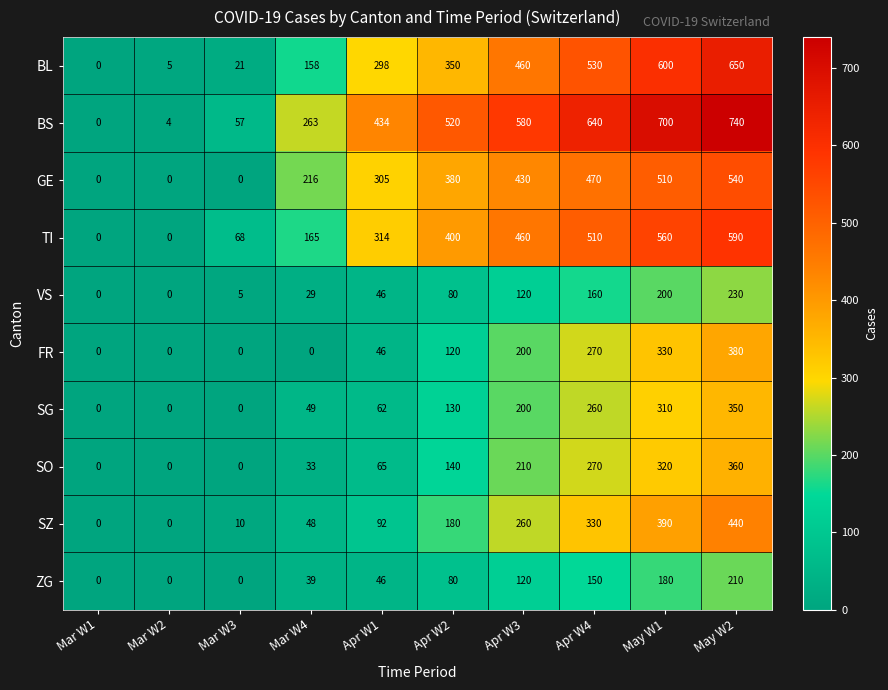

Count the number of data series in this chart.

10